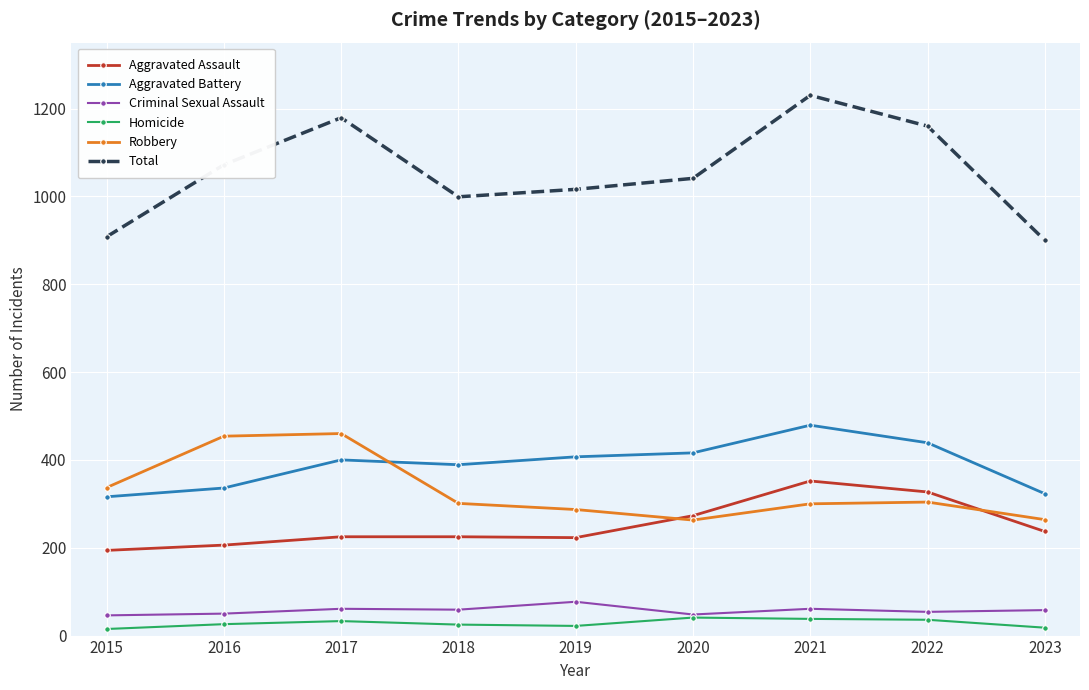

The Total series shows 698 at 2018. True or false?

False